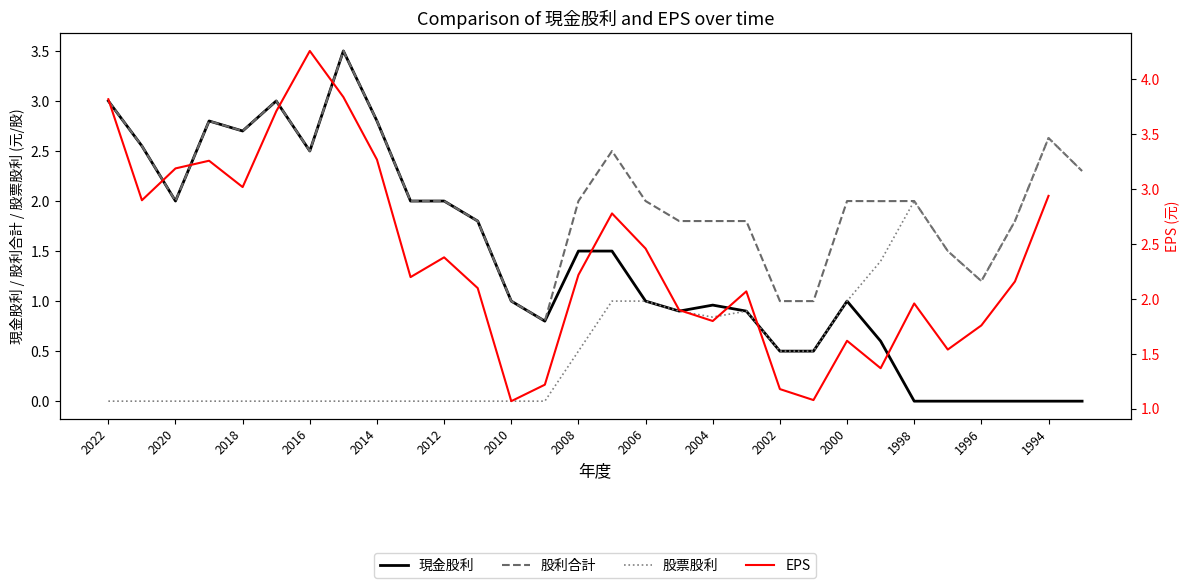

How many values in EPS are above zero?

29